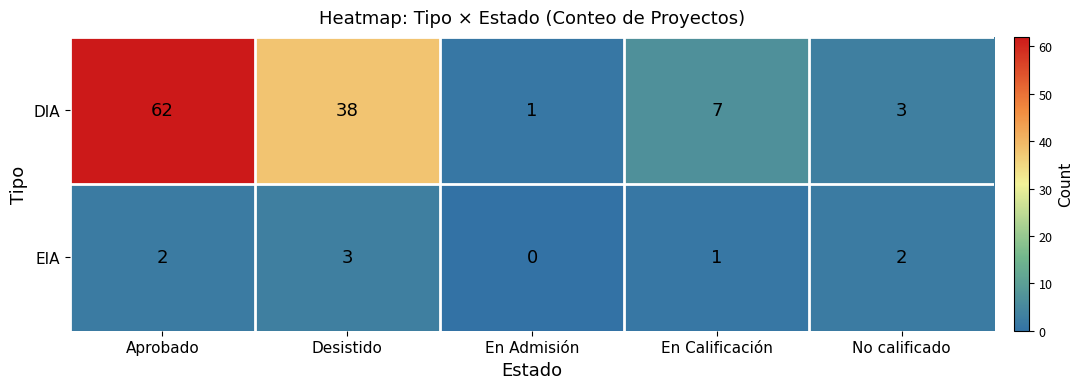

Which series has the largest total across all categories?

DIA